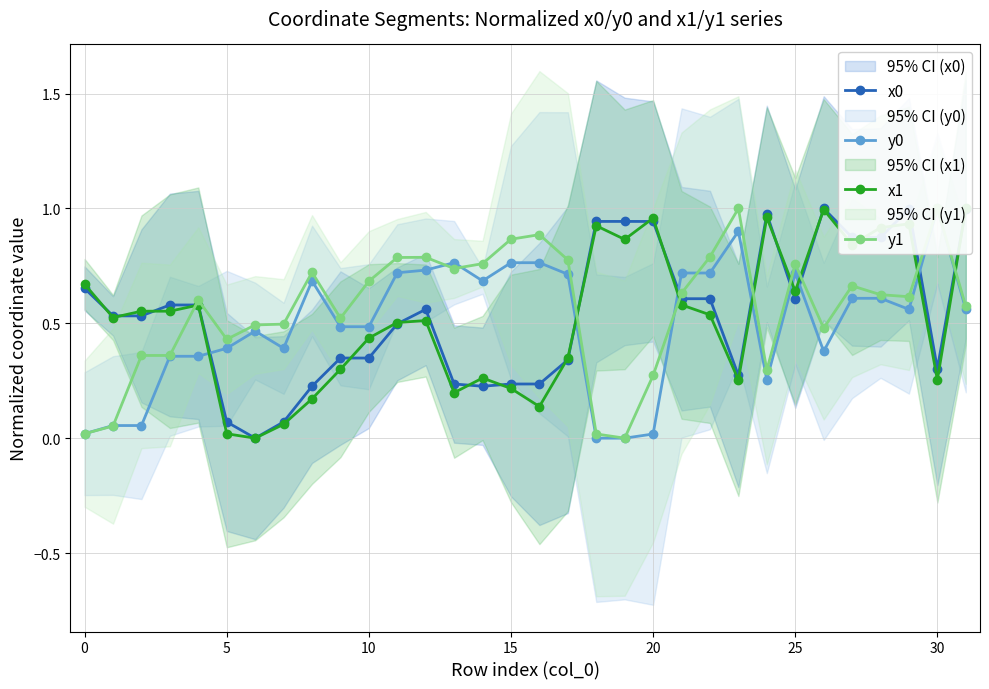

How many values in x0 are above zero?

31